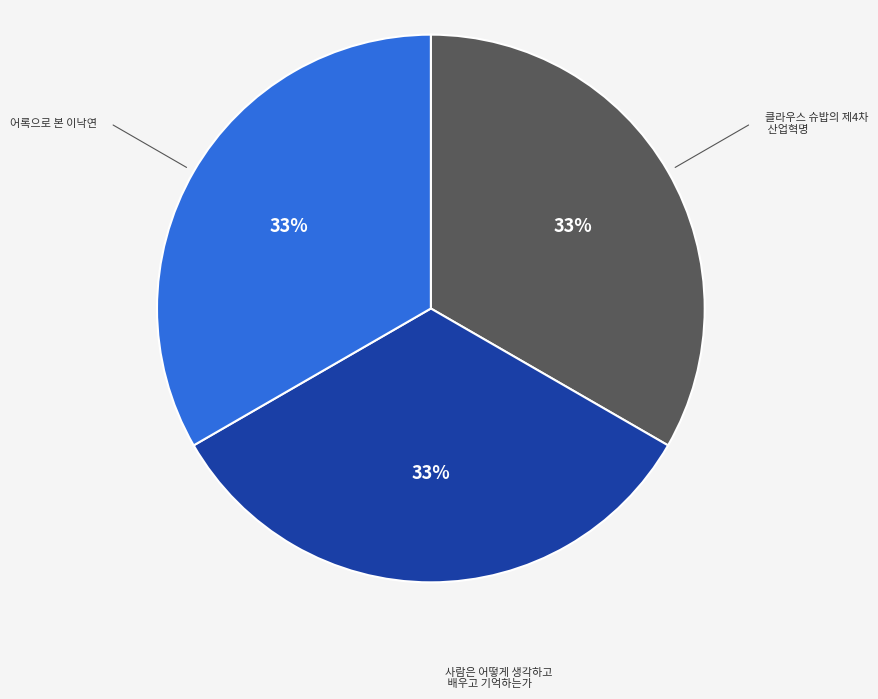

Is 어록으로 본 이낙연 the majority of the pie?

No